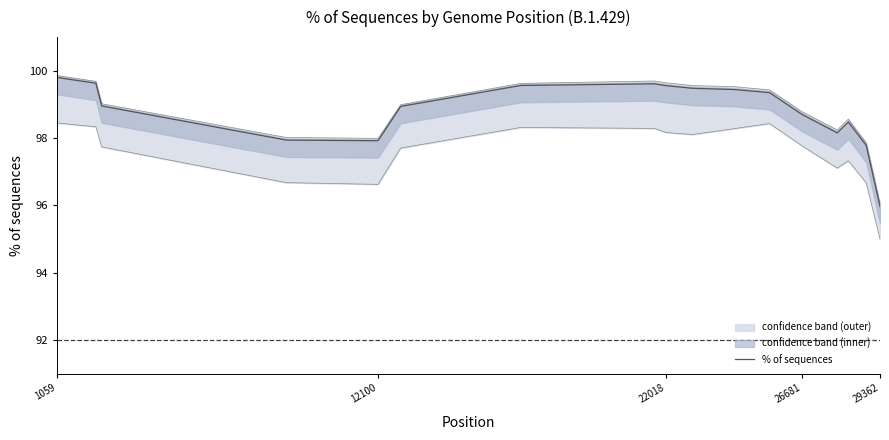

What is the value of the 9th point from the left?

99.6